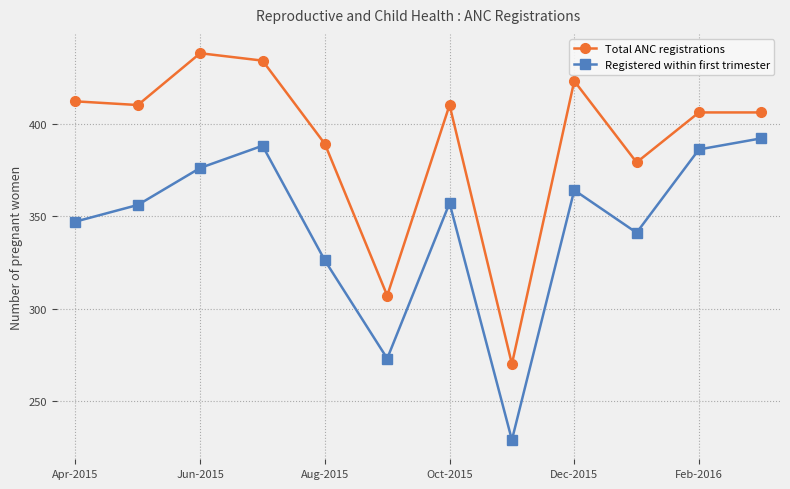

At how many categories does at least one series exceed 287?

11